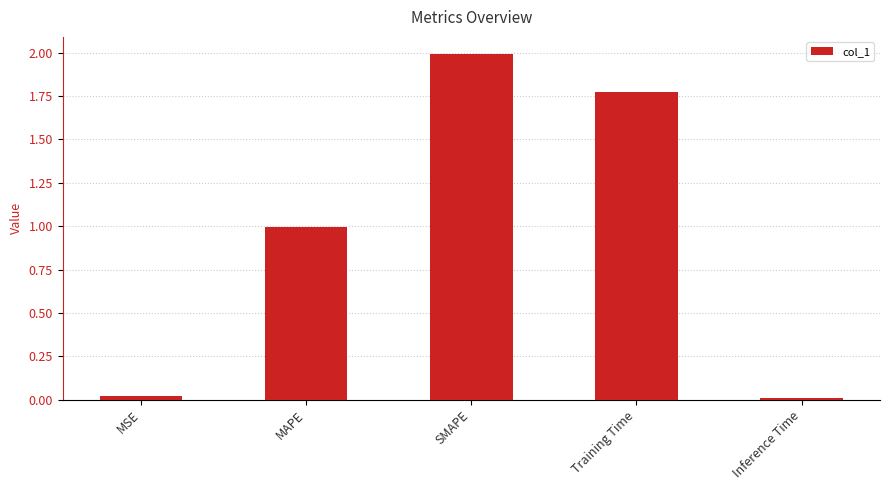

What is the change in value from MSE to Training Time?

+1.8